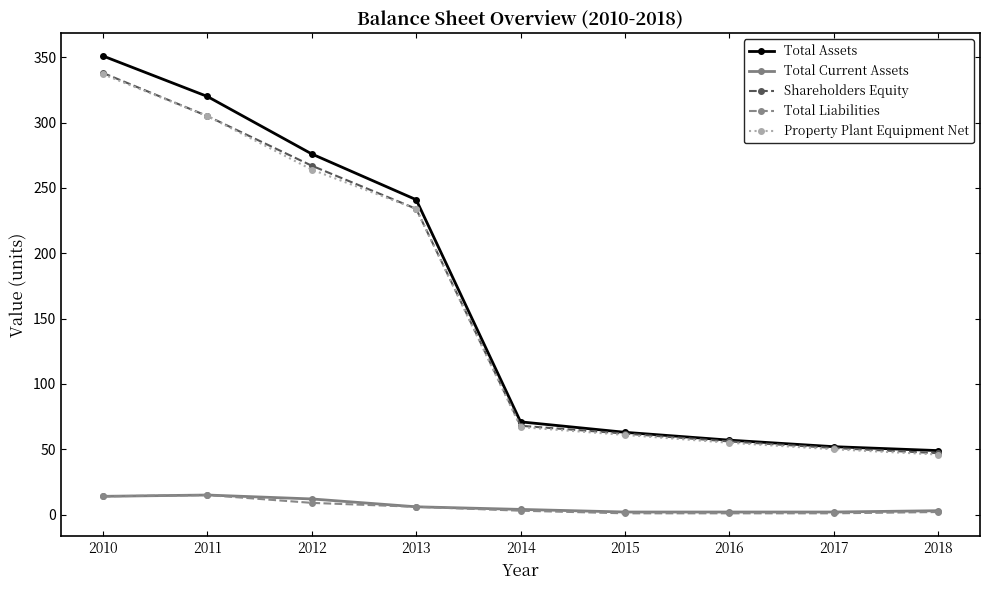

What is the difference between the maximum and second lowest values in the Shareholders Equity series?

287